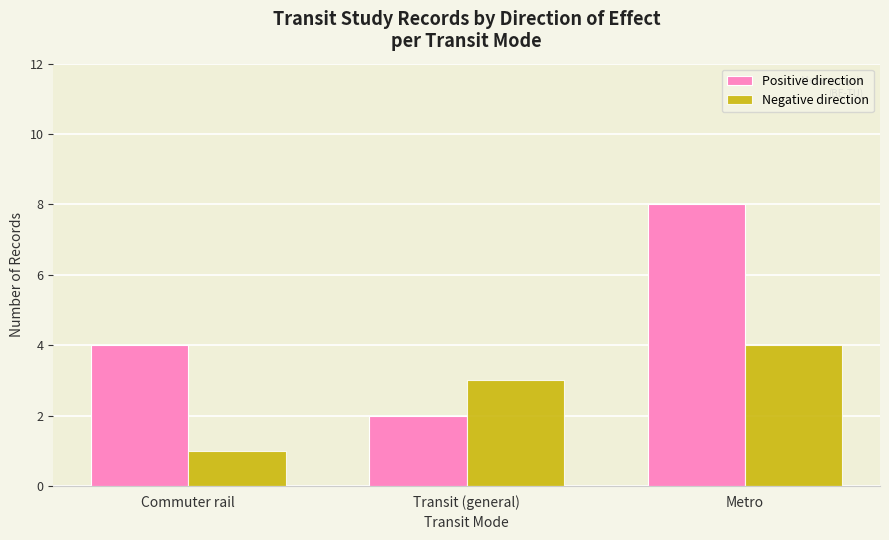

Rank the series by their average value, from highest to lowest.

Positive direction, Negative direction